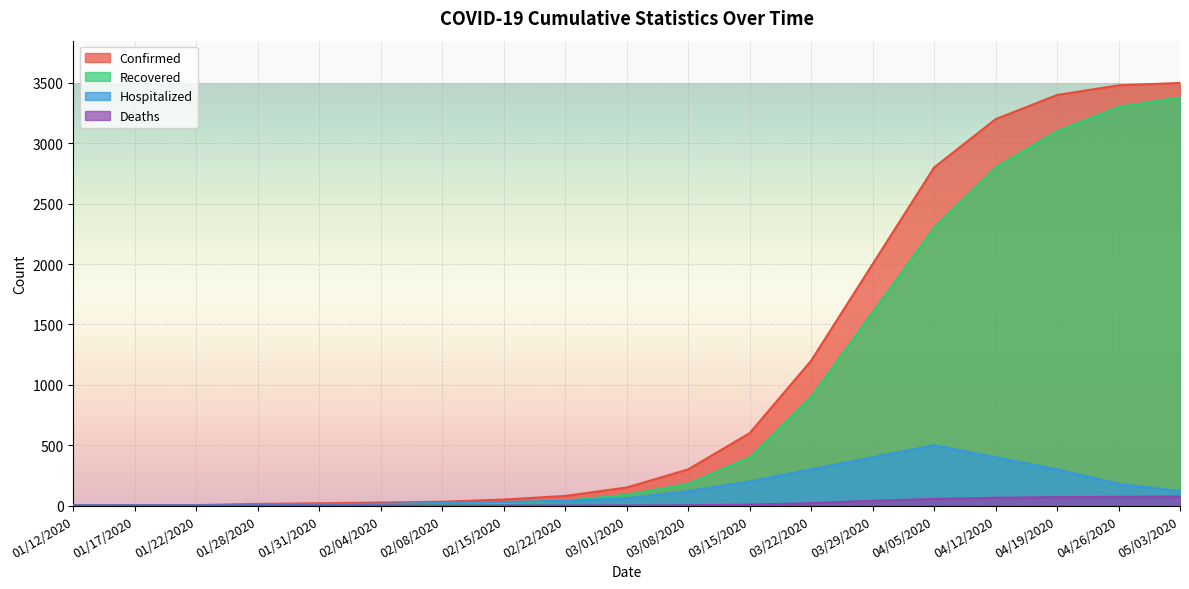

True or false: Recovered has more than 2 points higher than both neighbors.

False